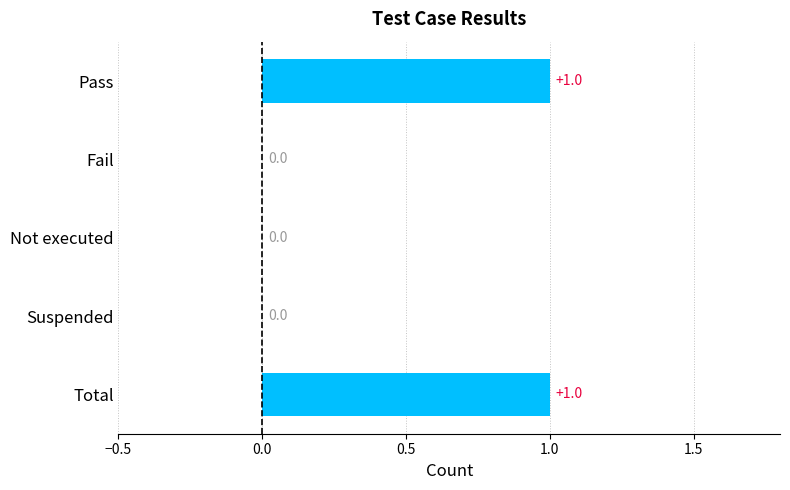

What is the change in value from Fail to Total?

+1